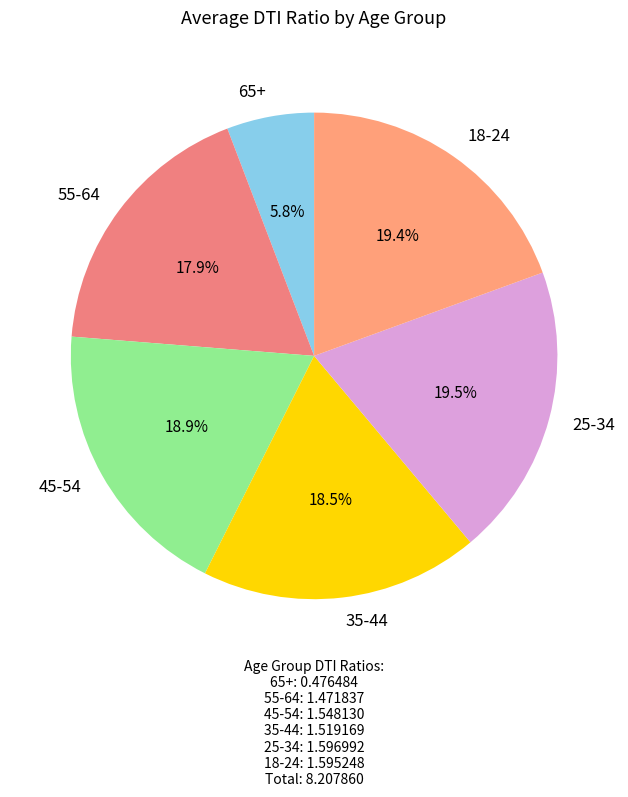

What percentage is the 65+ slice, to the nearest percent?

6%